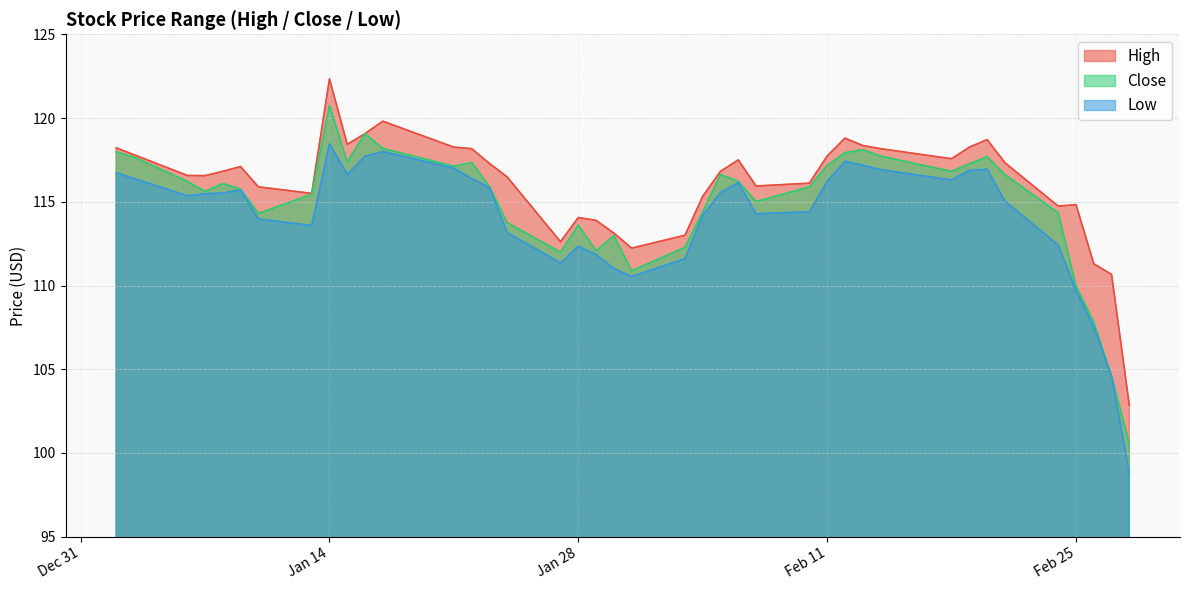

Does the chart have visible grid lines?

Yes